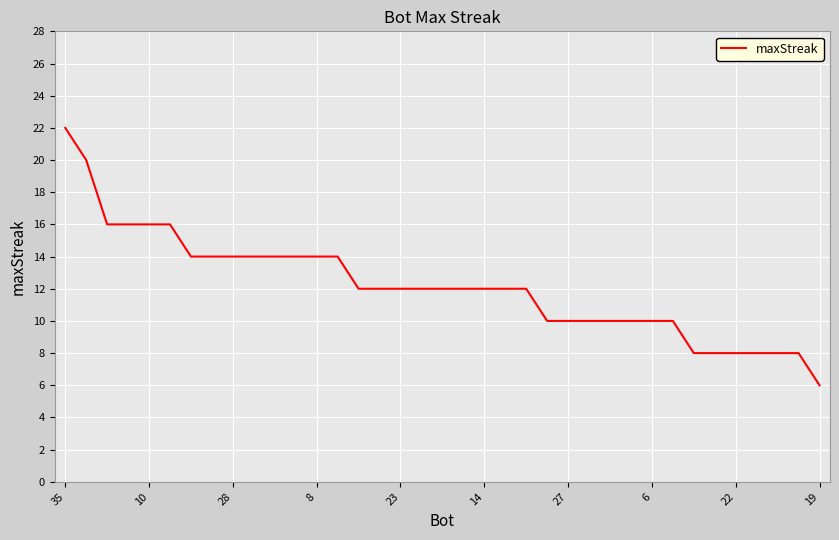

What is the maximum value shown in the chart?

22